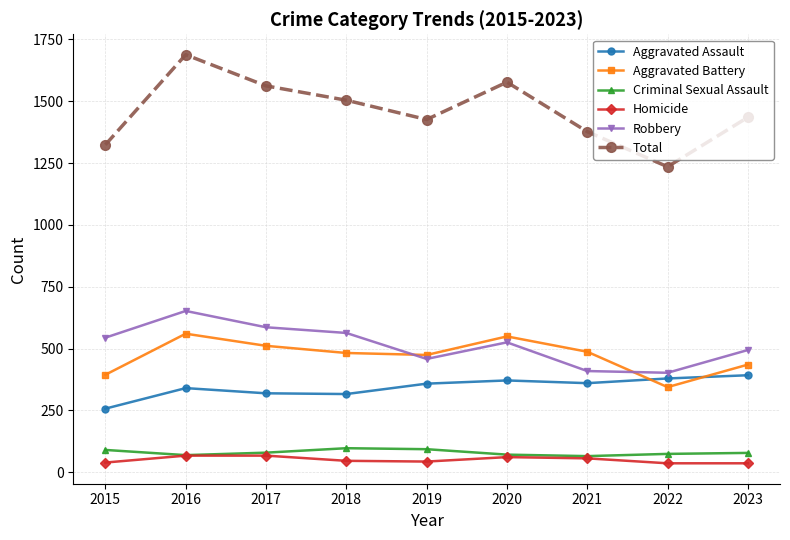

How many interior local valleys does the Total series have?

2